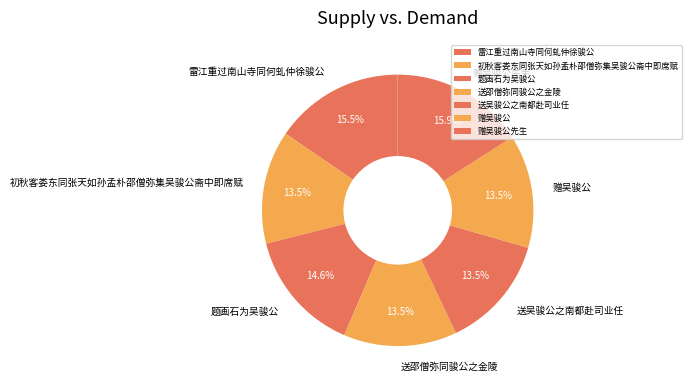

Does 雷江重过南山寺同何虬仲徐骏公 account for over 50% of the chart?

No